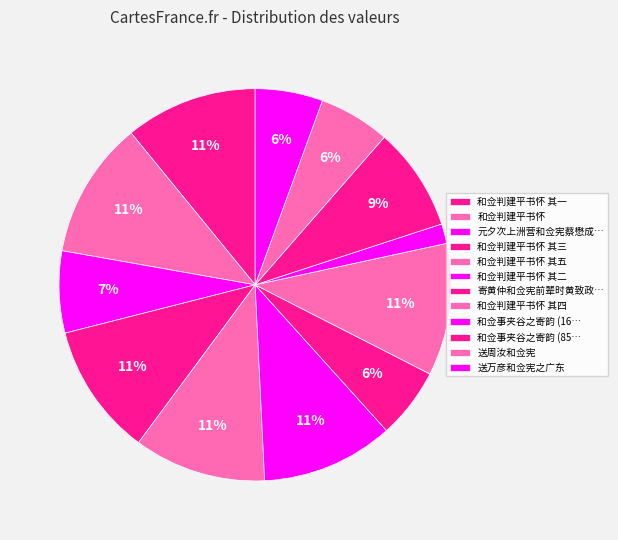

Which category has the biggest portion of the pie?

和佥判建平书怀